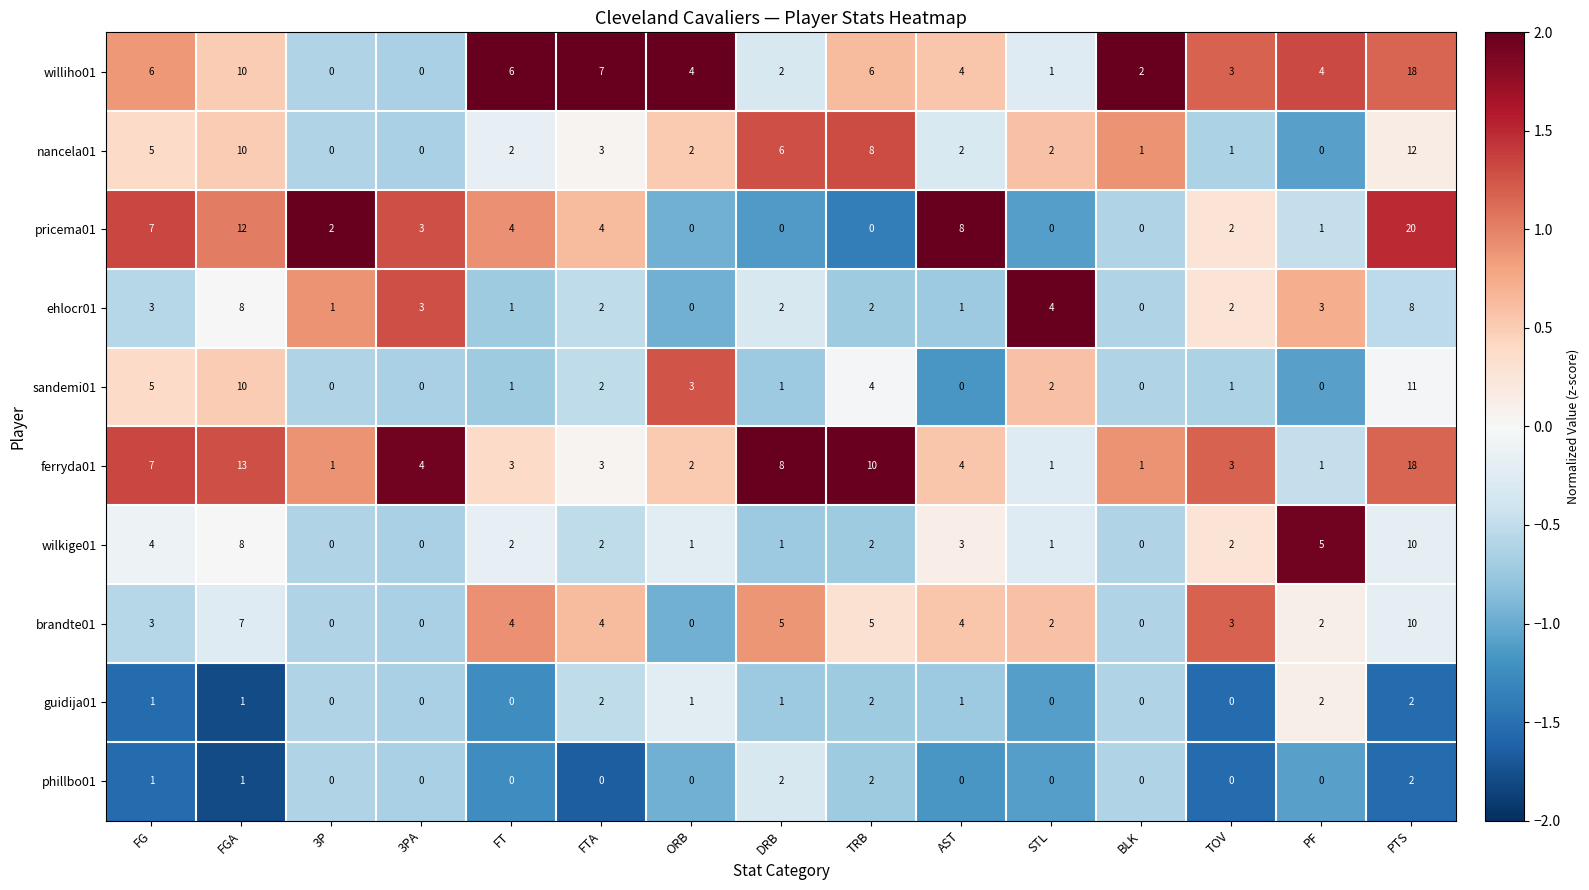

What is the difference between the ferryda01 values at FGA and FG?

6